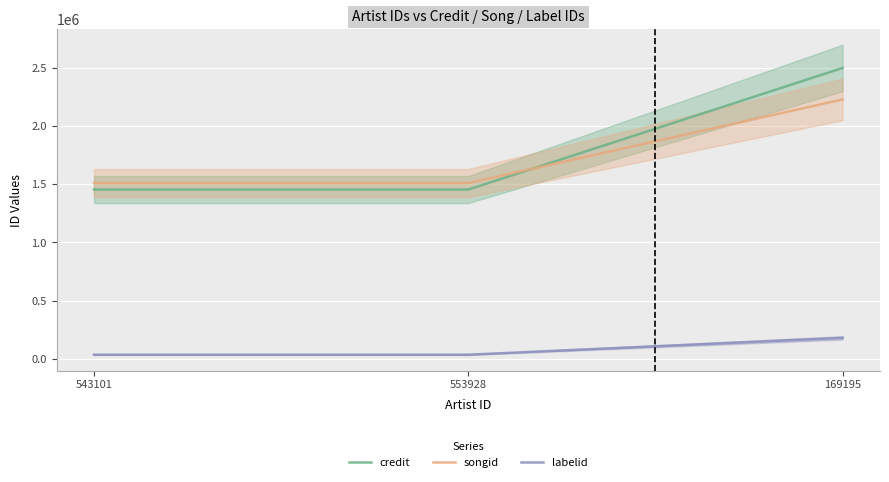

What is the label of the 1st point from the right?

169195